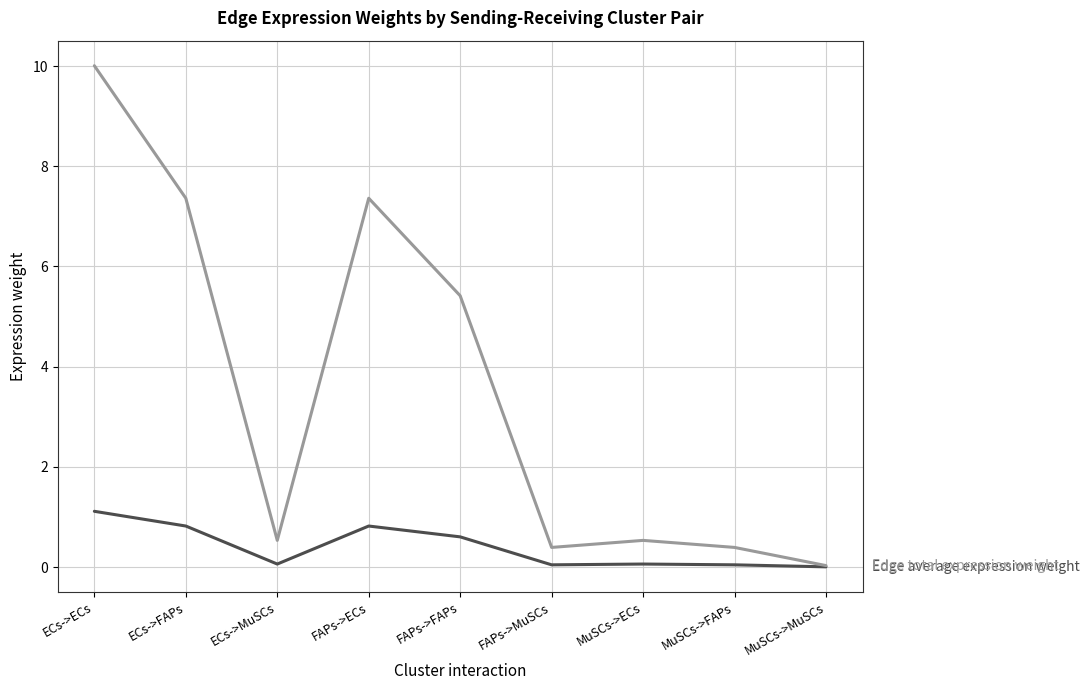

Does the chart have visible grid lines?

Yes